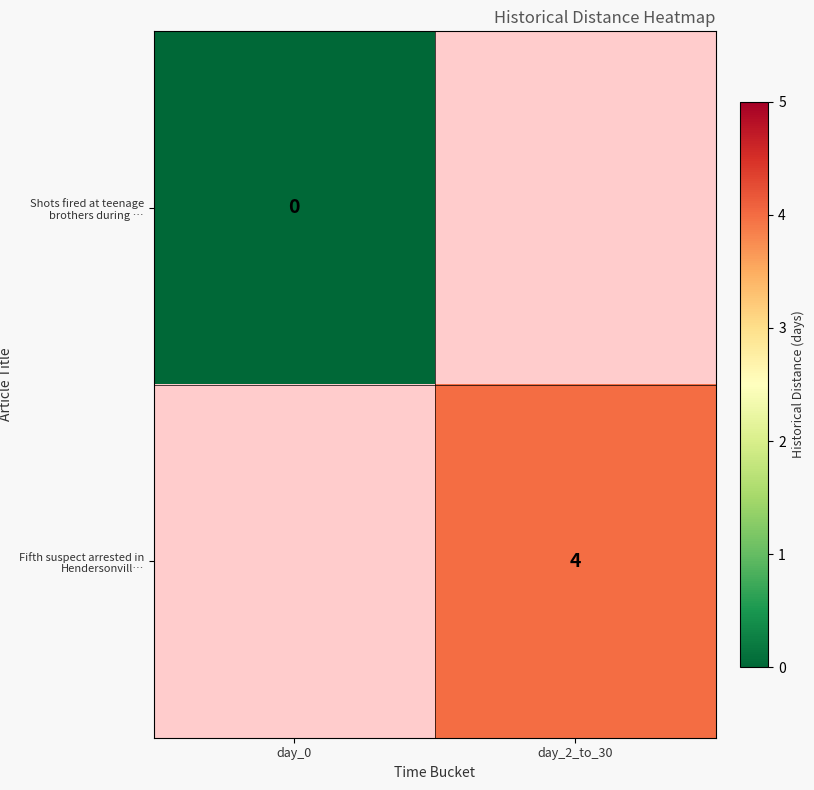

The Fifth suspect arrested in Hendersonvill… series shows 2 at day_2_to_30. True or false?

False